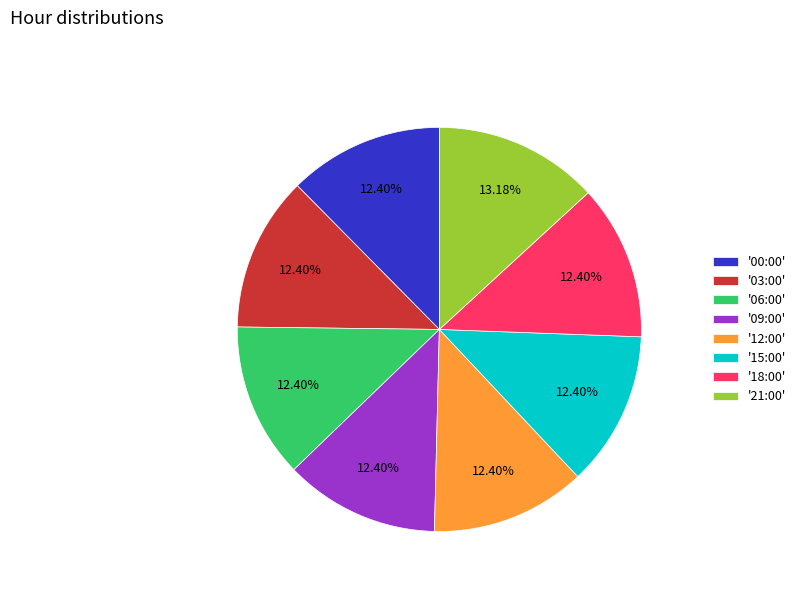

Which has a higher value, '21:00' or '03:00'?

'21:00'